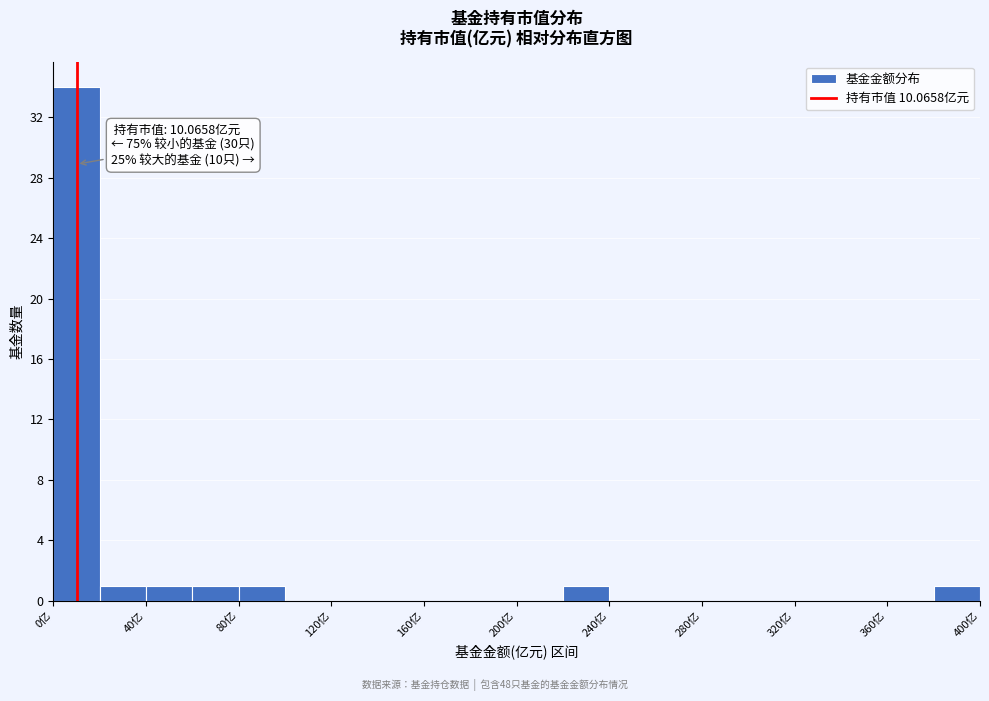

Over which range of the x-axis is the bar tallest?

0 to 20